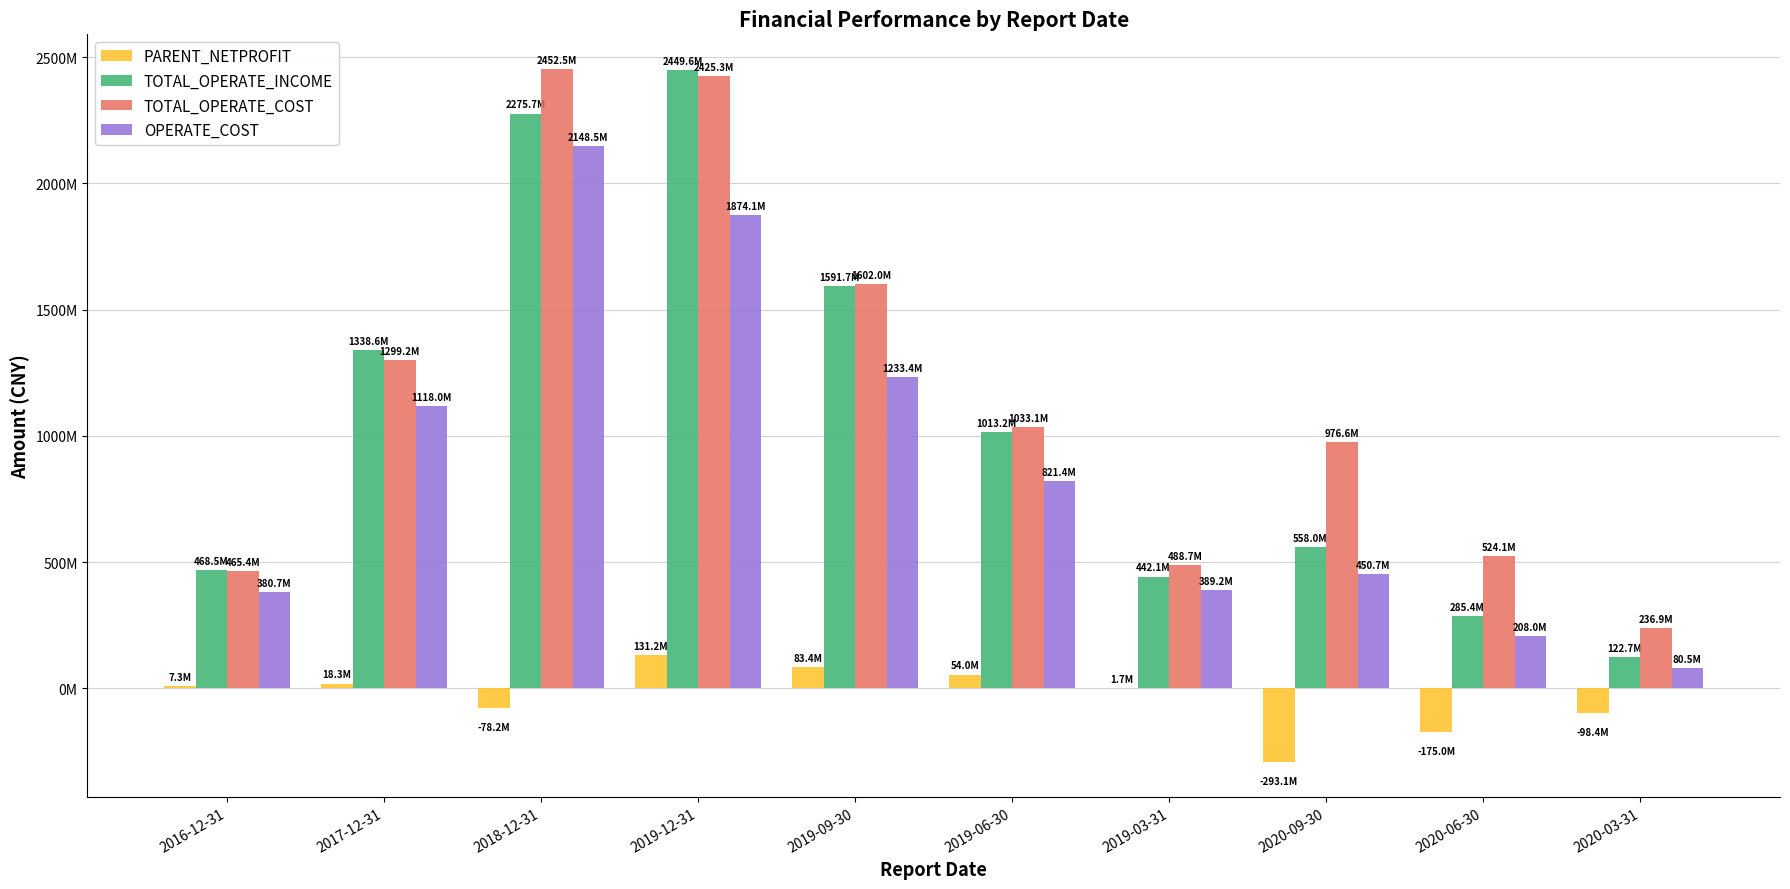

The TOTAL_OPERATE_COST series shows 2425340784.8 at 2019-12-31. True or false?

True